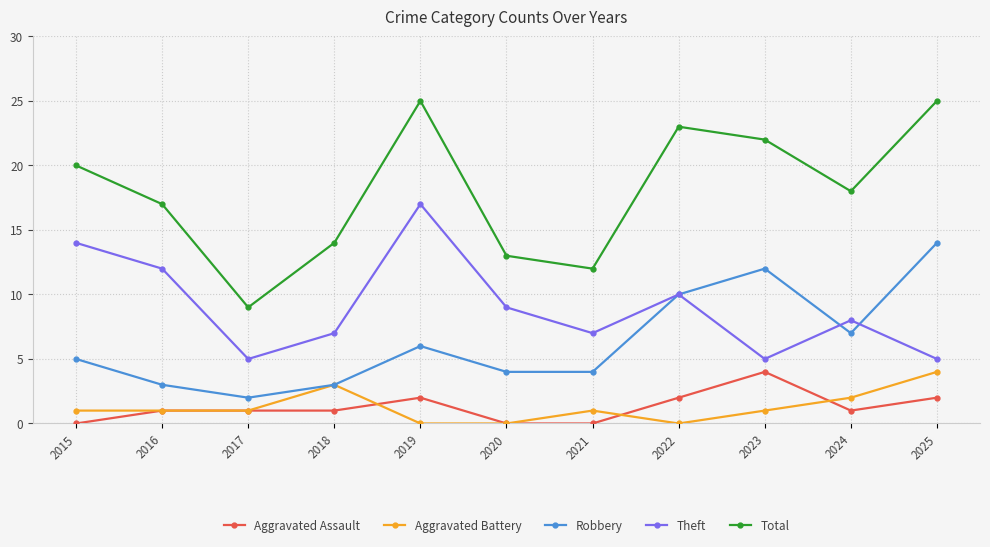

Is this an area chart (filled region under the line)?

No